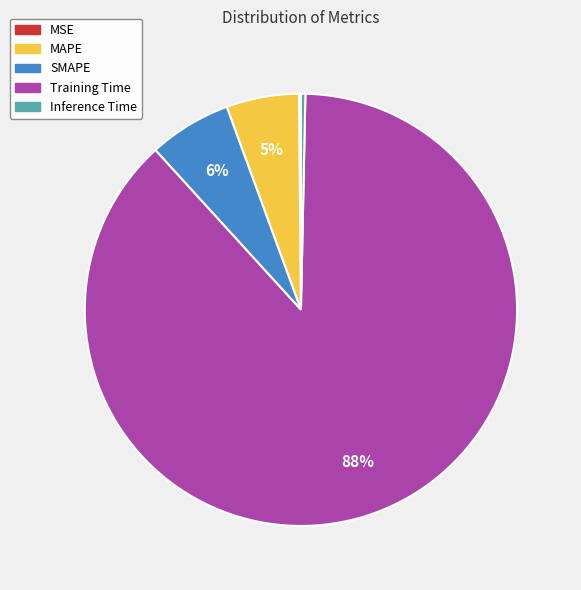

Does SMAPE account for over 50% of the chart?

No